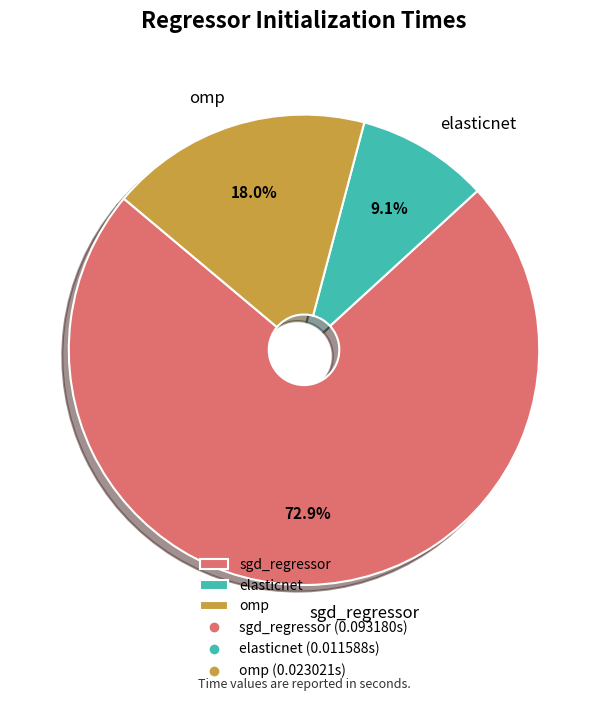

True or false: elasticnet accounts for 2% of the total.

False